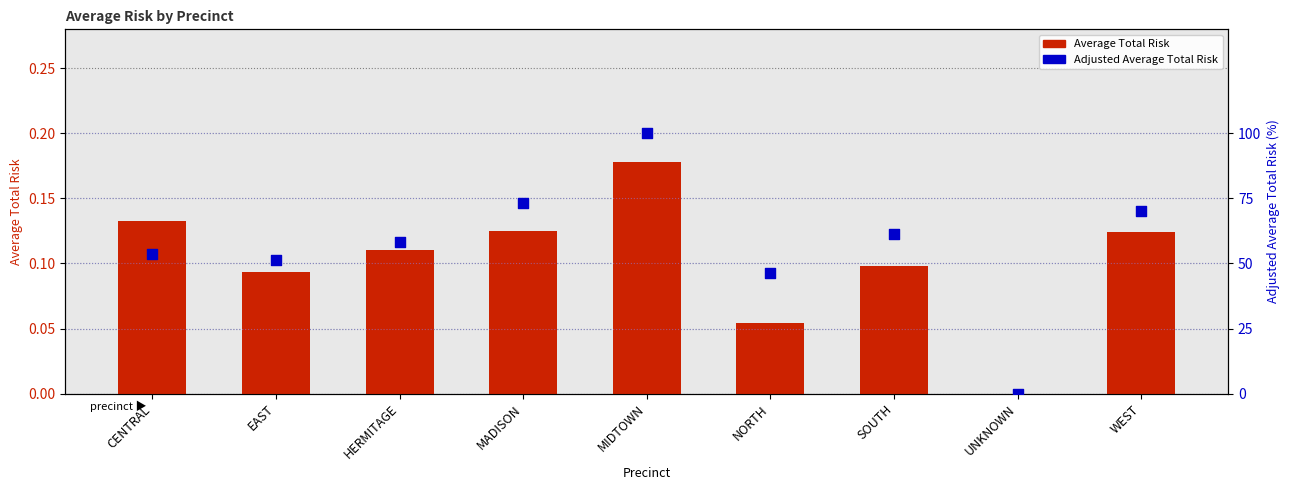

At which category is the sum across all series the highest?

MIDTOWN